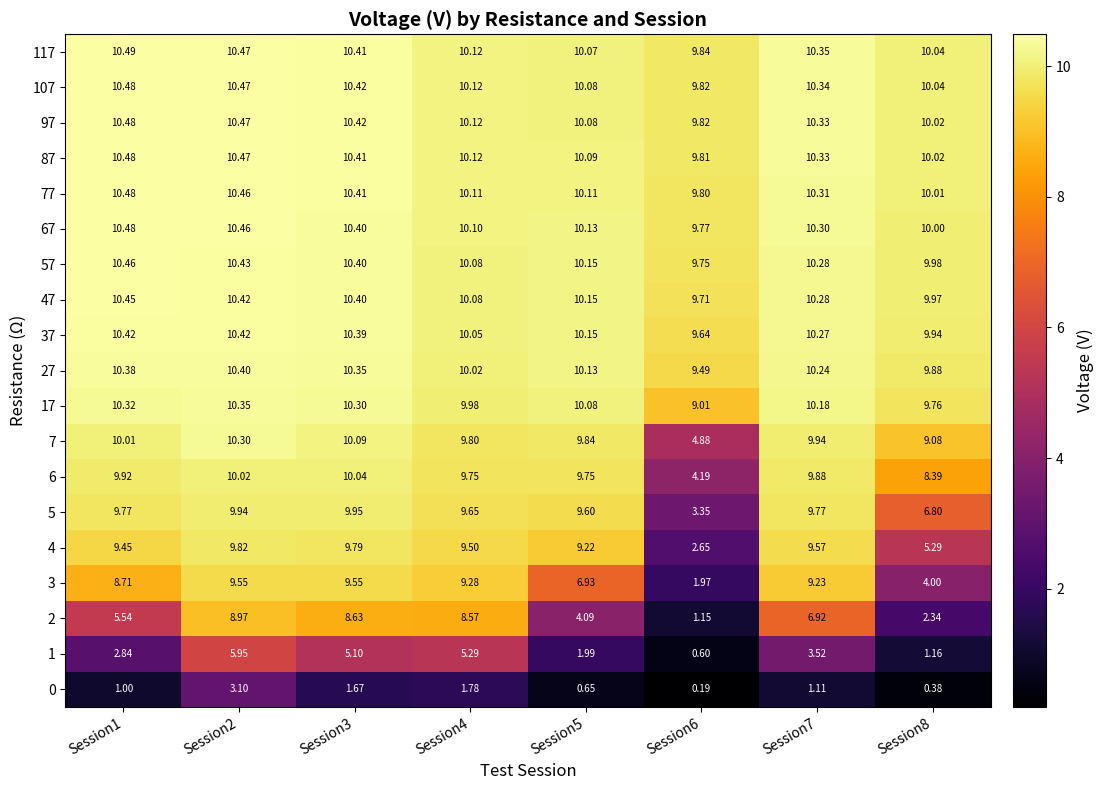

Is the value of 4 at Session7 greater than the value of 1 at Session4?

Yes